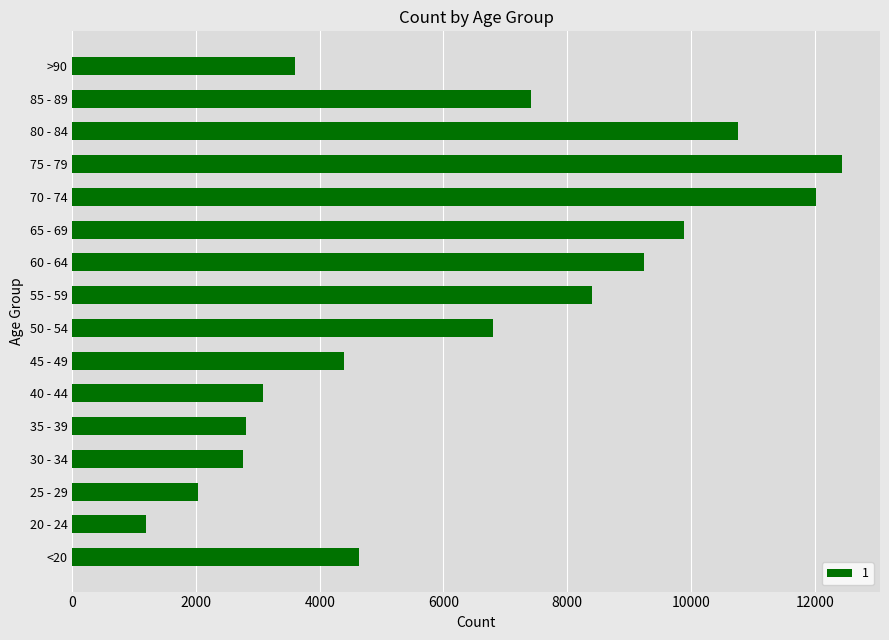

Which has a higher value, >90 or 35 - 39?

>90